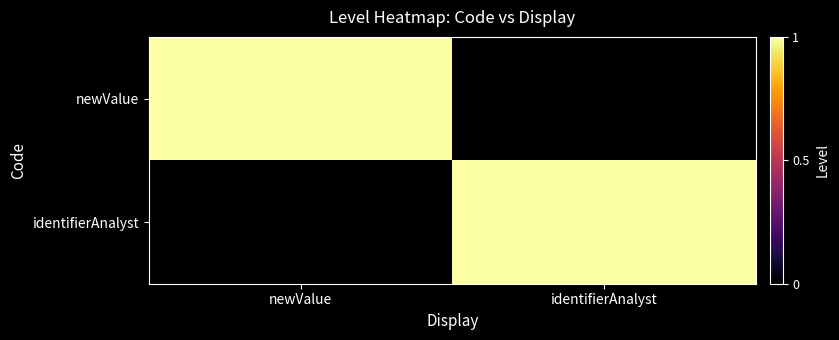

Reading right to left, what are all the values shown in this chart?

newValue: identifierAnalyst=0	newValue=1
identifierAnalyst: identifierAnalyst=1	newValue=0